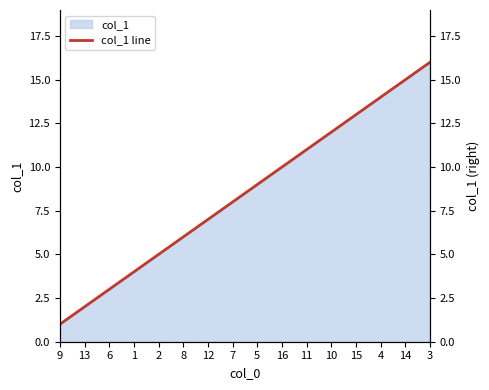

List the labels in order of value, largest first.

3, 14, 4, 15, 10, 11, 16, 5, 7, 12, 8, 2, 1, 6, 13, 9